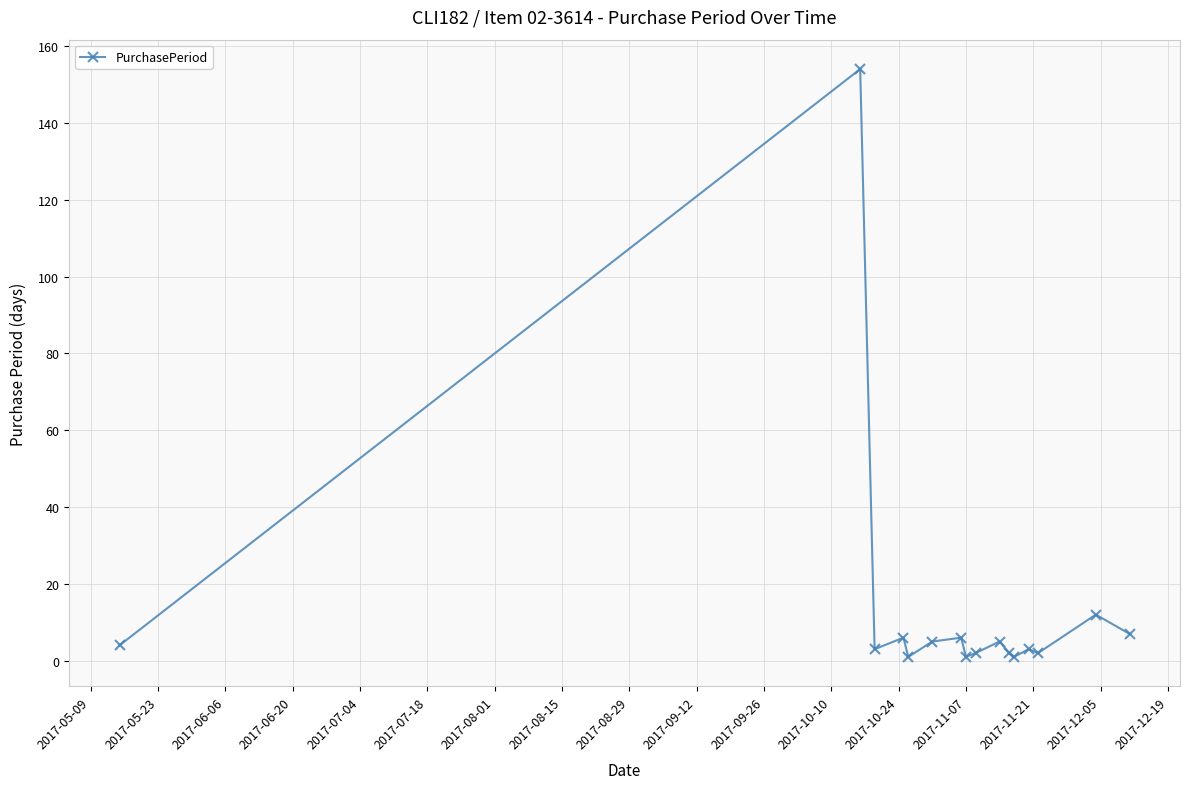

What is the average value?

13